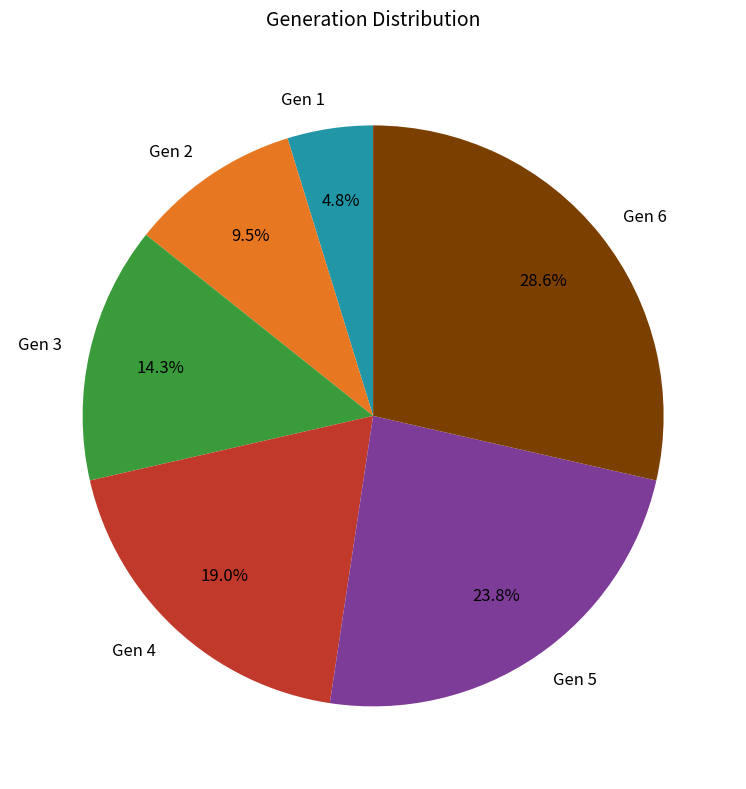

Rank the categories by value from lowest to highest.

Gen 1, Gen 2, Gen 3, Gen 4, Gen 5, Gen 6